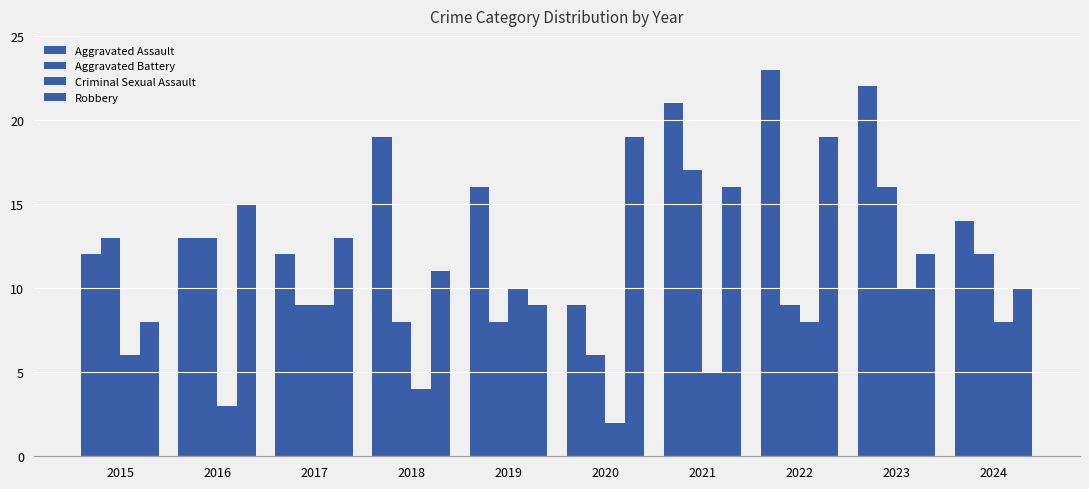

List the series in order of their peak value, lowest first.

Criminal Sexual Assault, Aggravated Battery, Robbery, Aggravated Assault